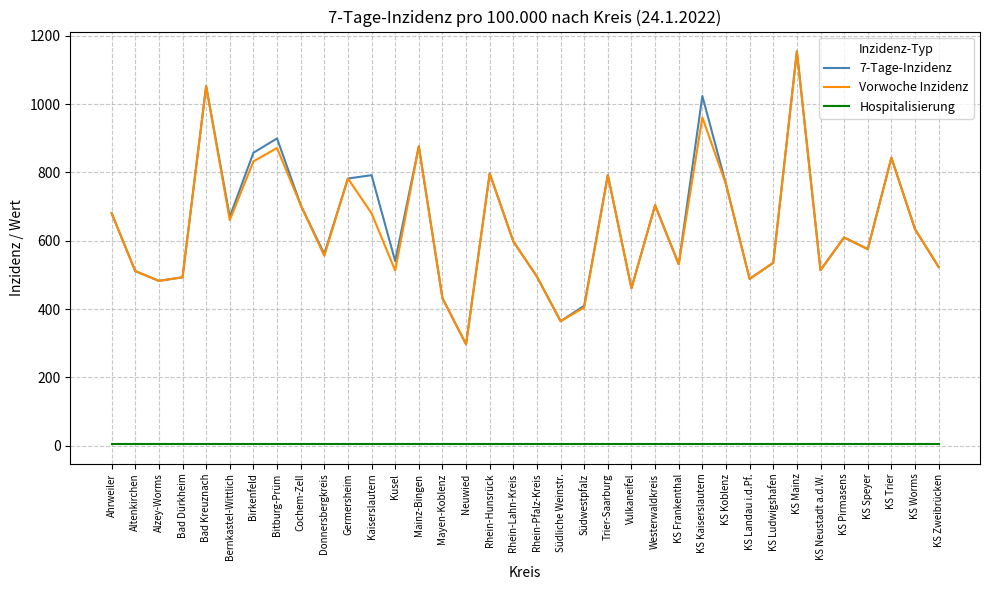

Which series has the largest range (max minus min)?

7-Tage-Inzidenz